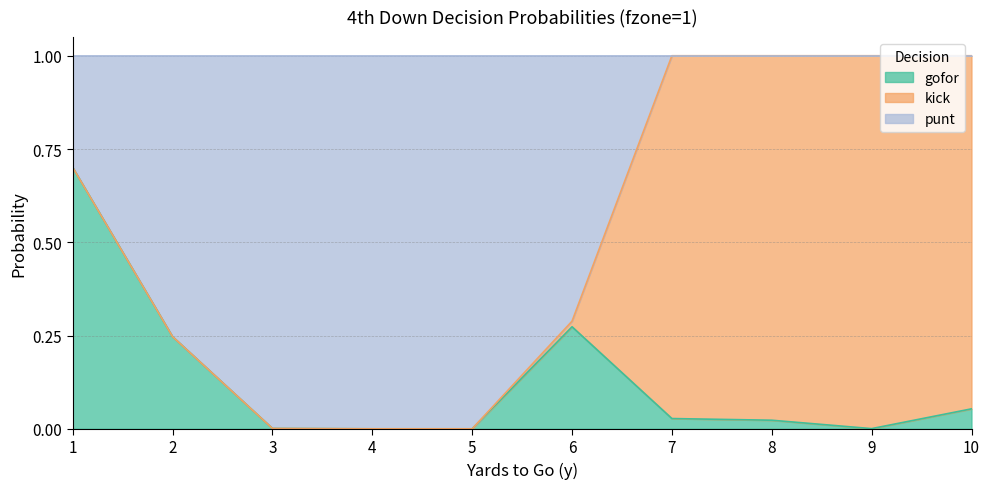

The value of punt at 10 is 0.6. True or false?

False